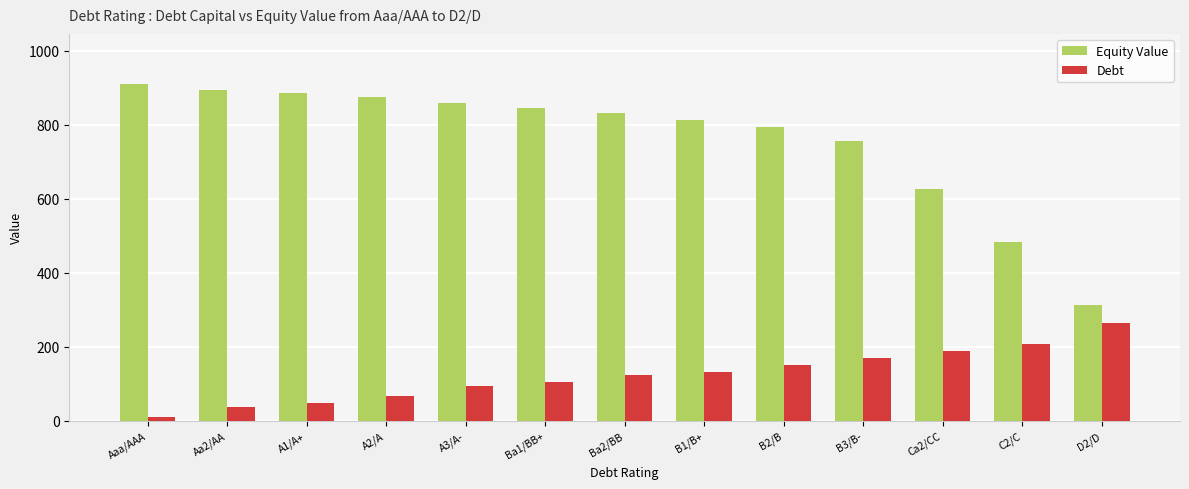

Rank the series by their average value, from lowest to highest.

Debt, Equity Value